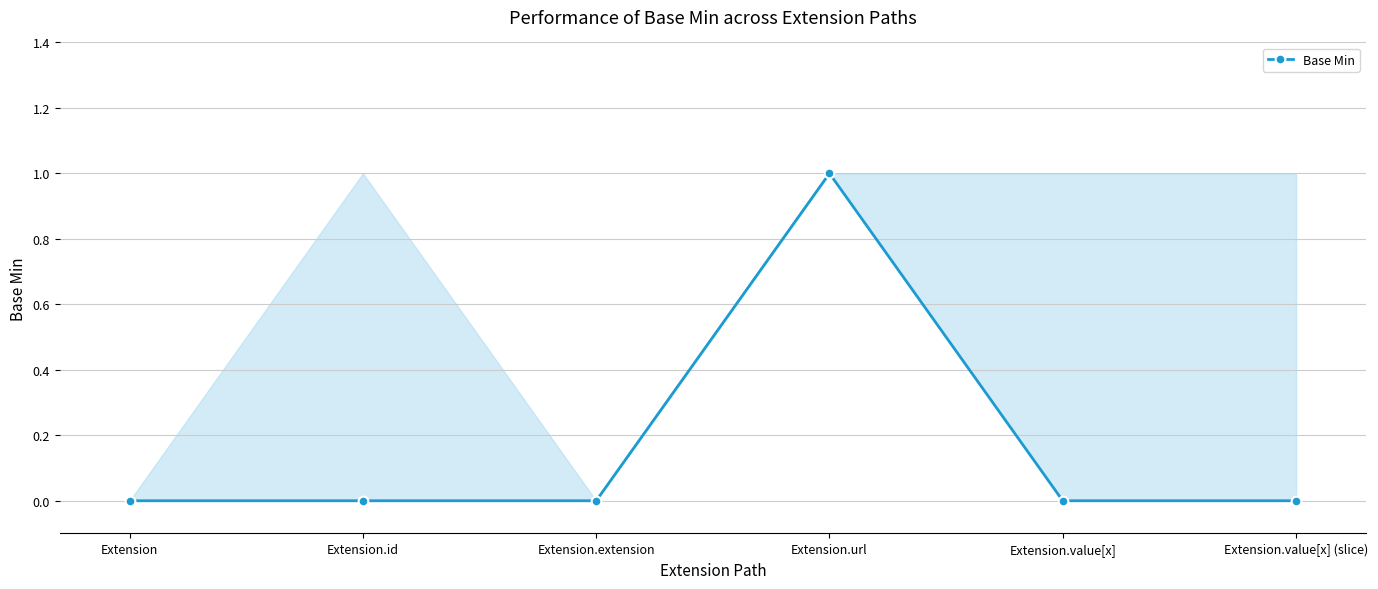

What is the label of the 3rd point from the right?

Extension.url